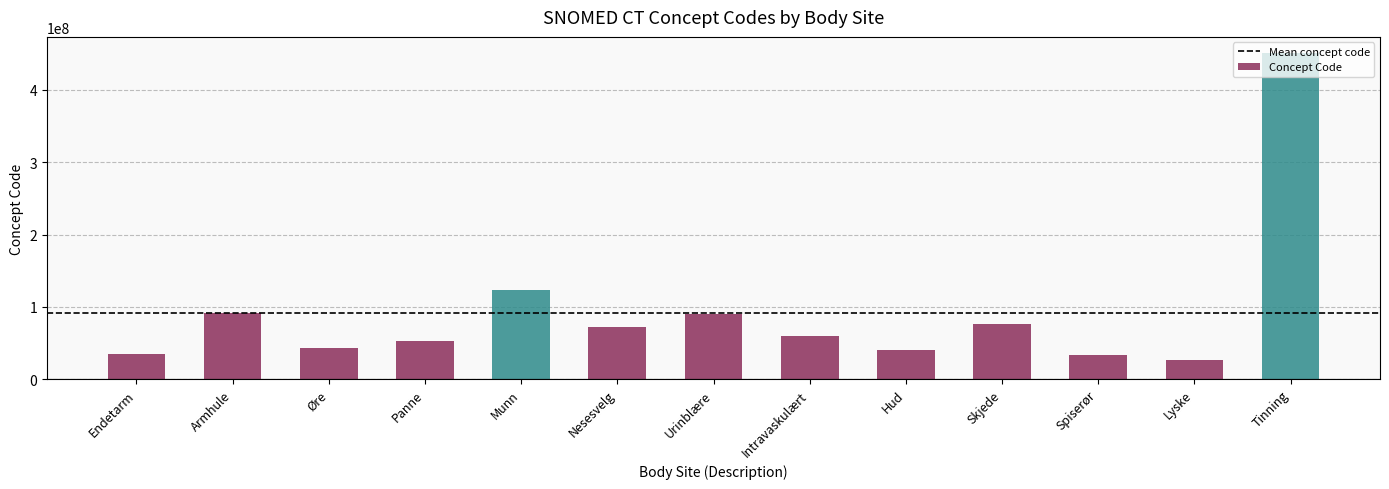

What is the smallest value displayed?

26893007